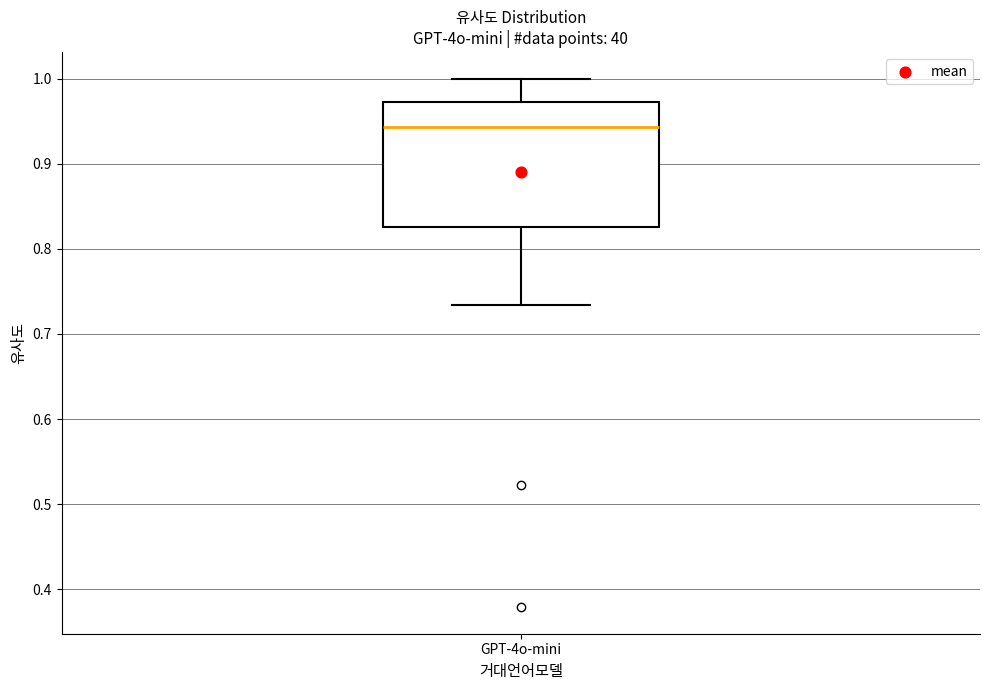

Read this box plot against the y-axis: the position of the median line, the range covered by the box, and the ends of both whiskers. The values are not printed on the chart, so give them approximately, as read against the axis.

median 0.94, box 0.83 to 0.97, whiskers 0.73 to 1.00